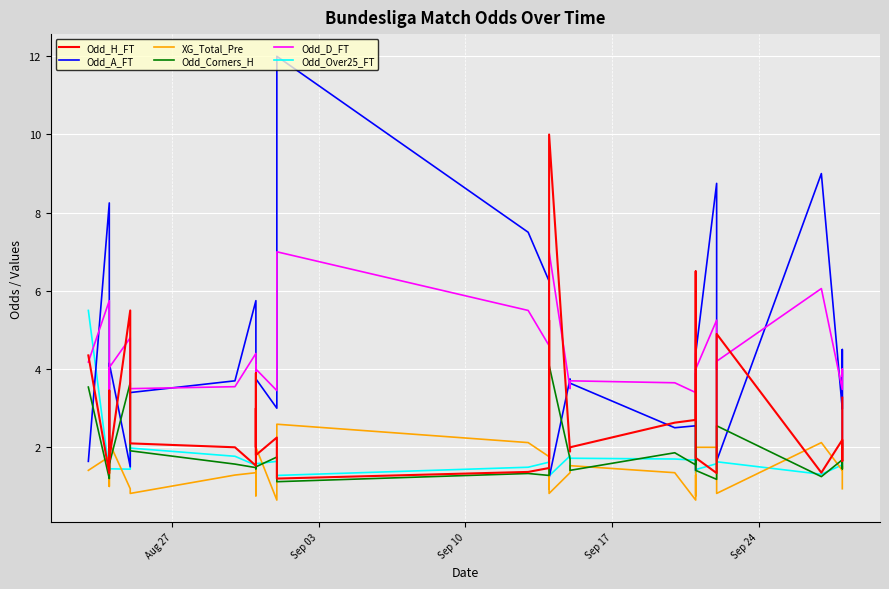

How many interior local valleys does the Odd_H_FT series have?

11